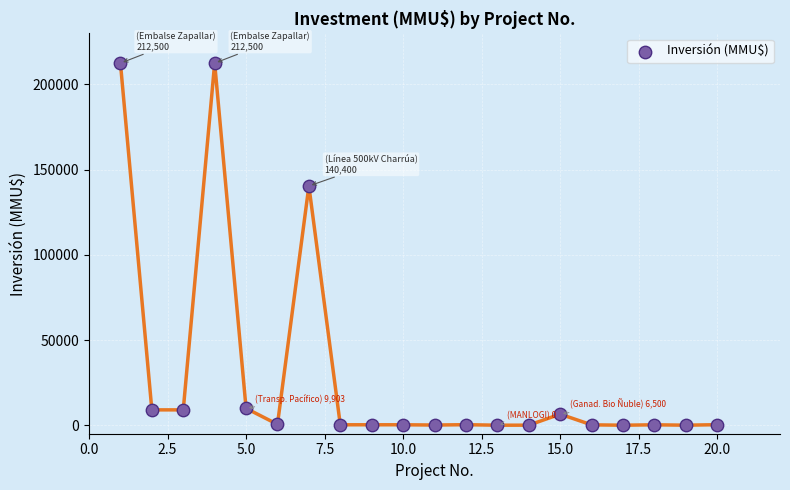

What is the range of X values (max minus min)?

19